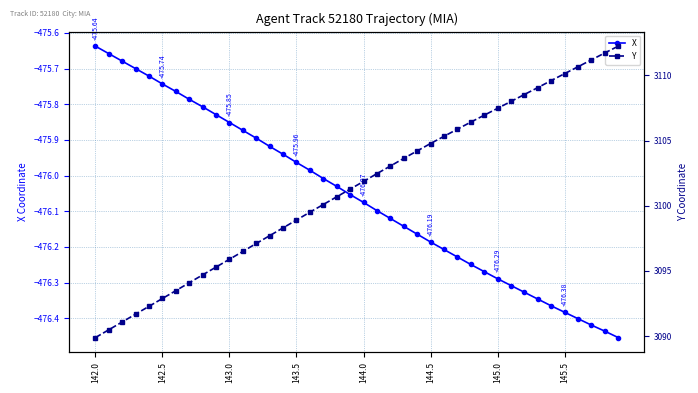

True or false: Y has more than 2 interior local peaks.

False